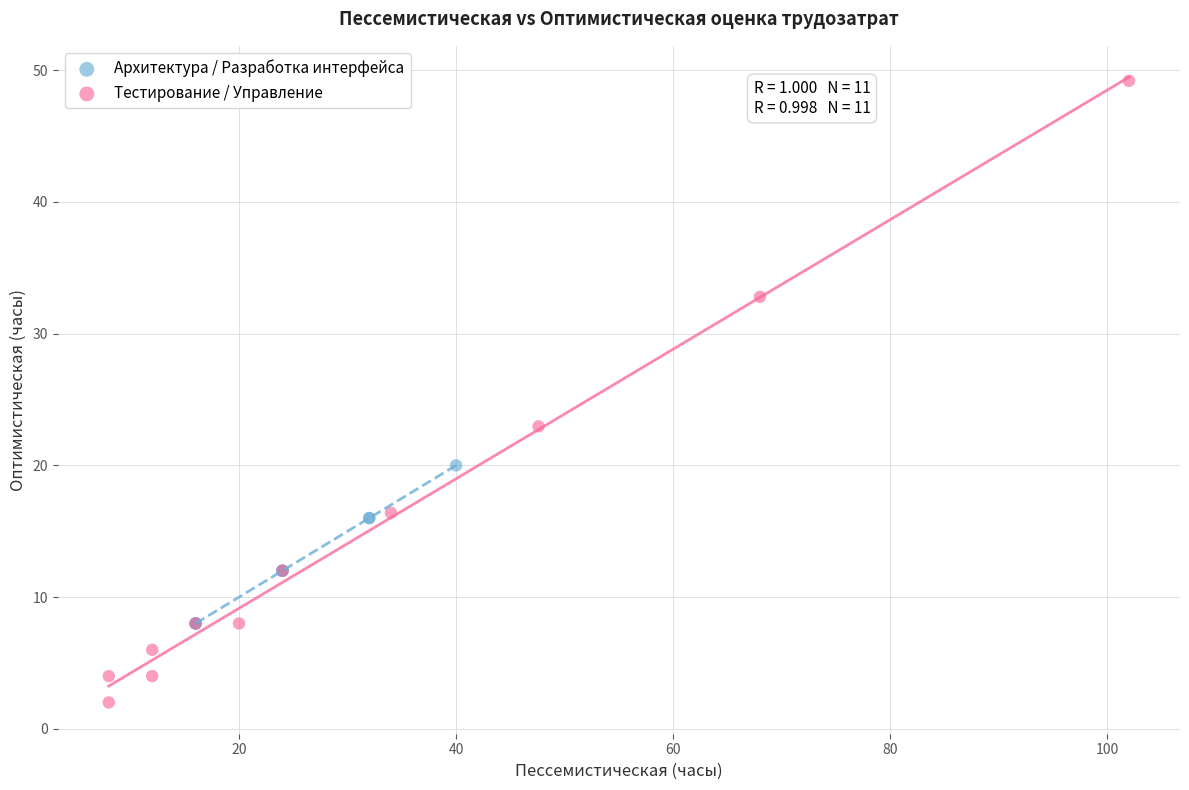

Which series has the widest spread of Y values?

Тестирование / Управление